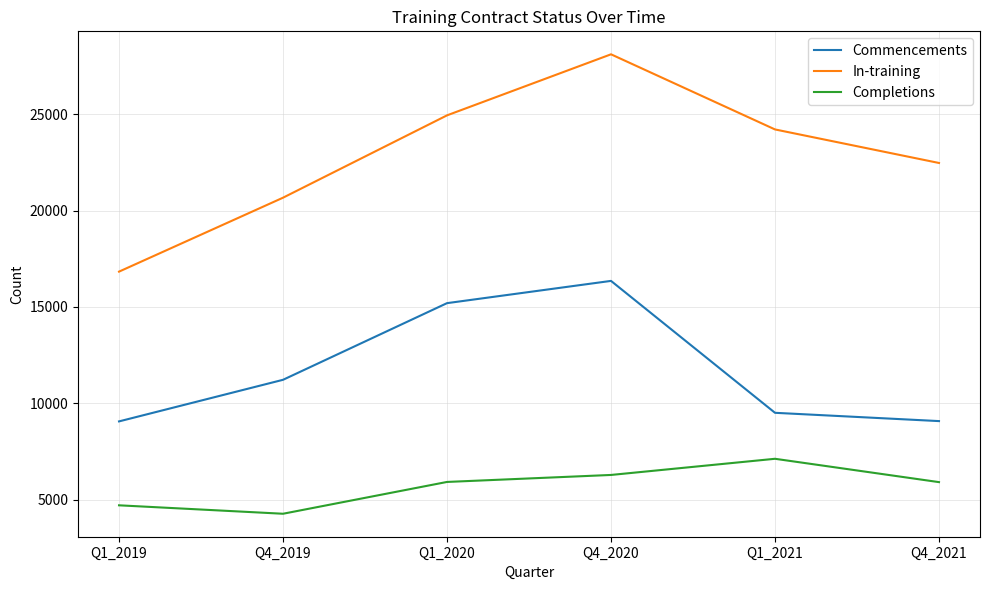

Which series has the largest range (max minus min)?

In-training